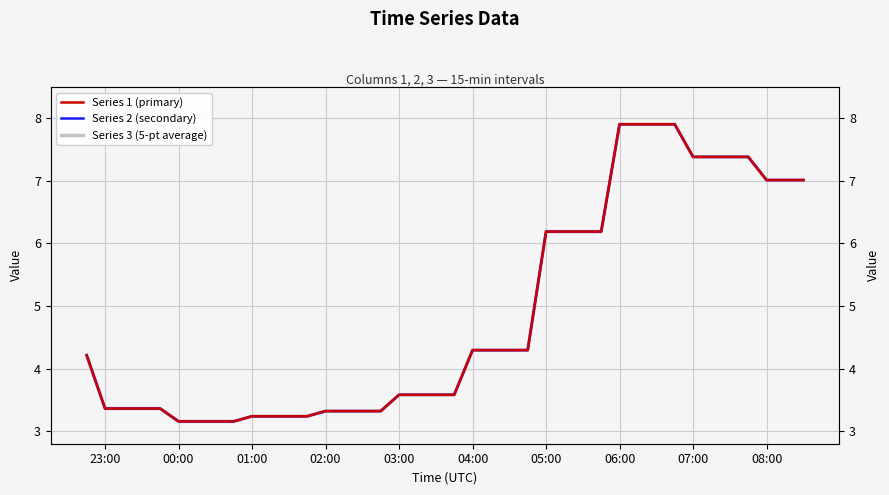

What position from the left is 06:00?

30